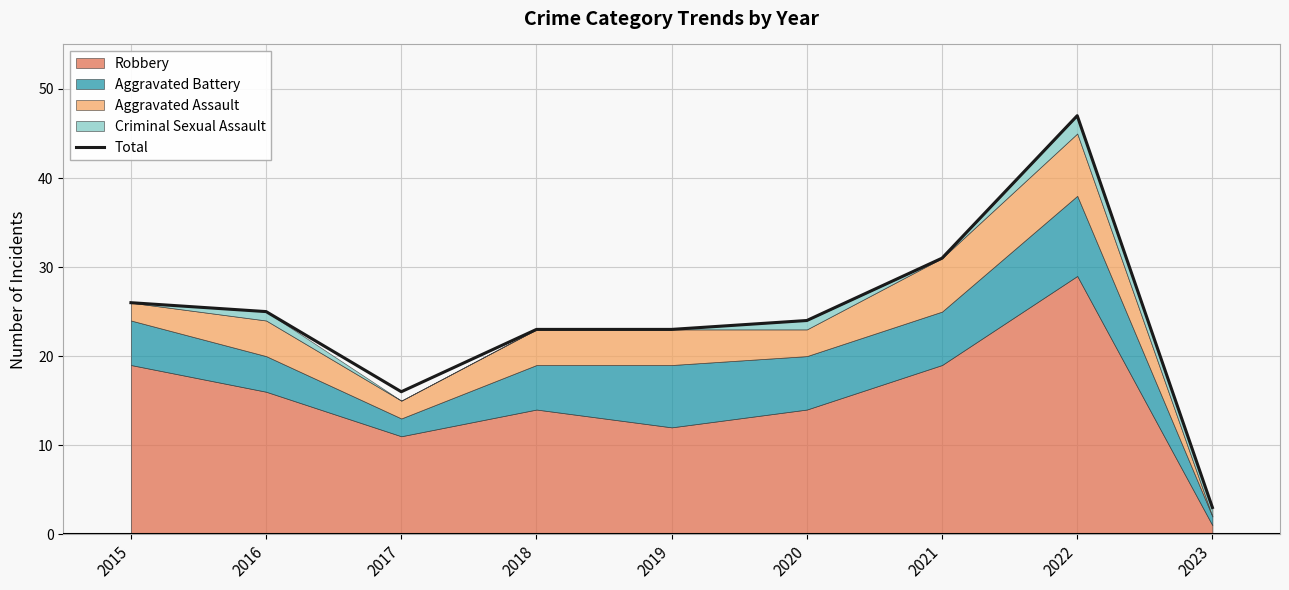

The chart shows a value of 23 at 2019. True or false?

True